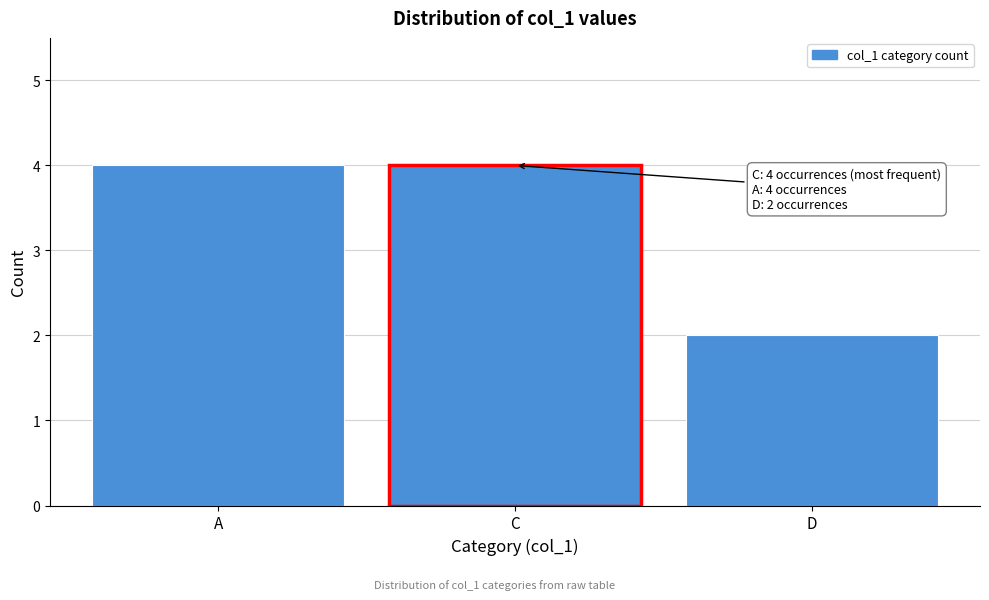

Reading right to left, transcribe all the data shown in this chart.

2	4	4